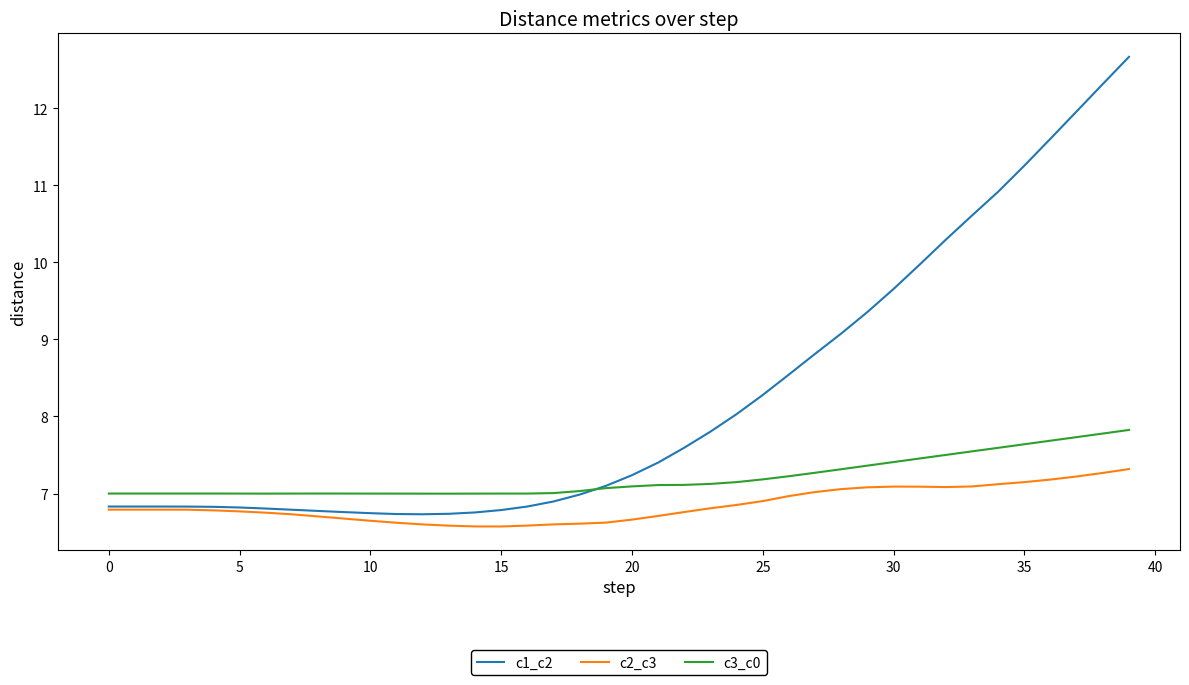

At how many categories does at least one series exceed 10?

8